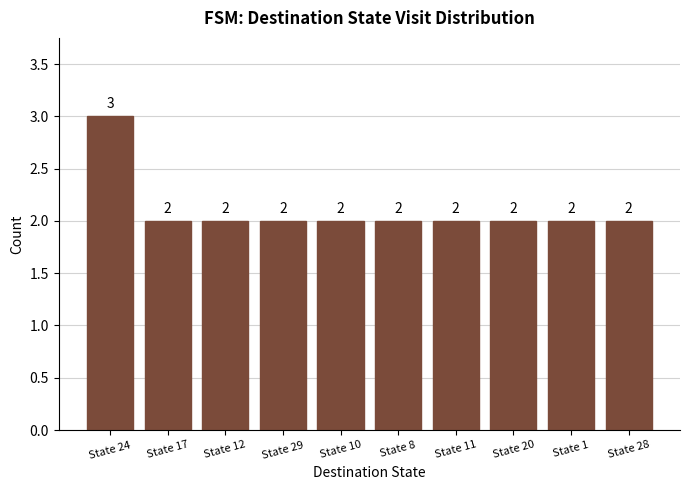

How many data points does each series have?

10